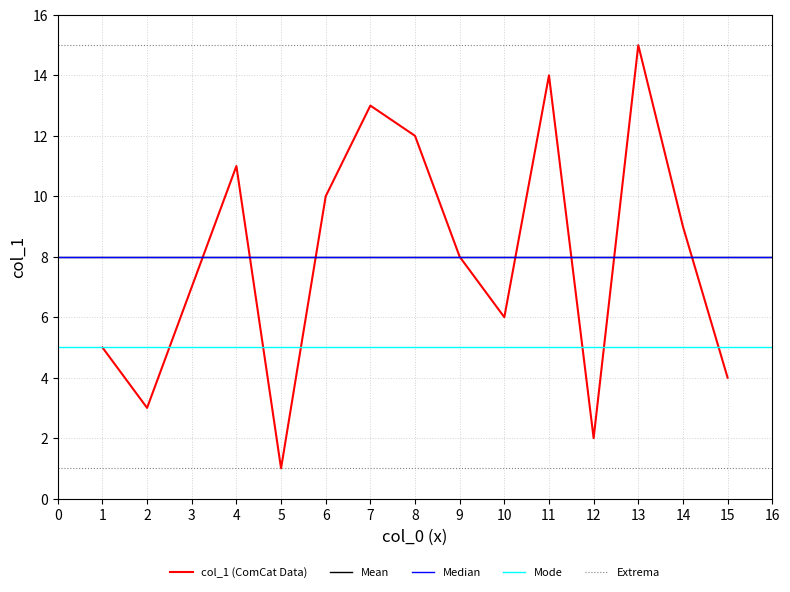

The value of col_1 (ComCat Data) at 10 is 6. True or false?

True